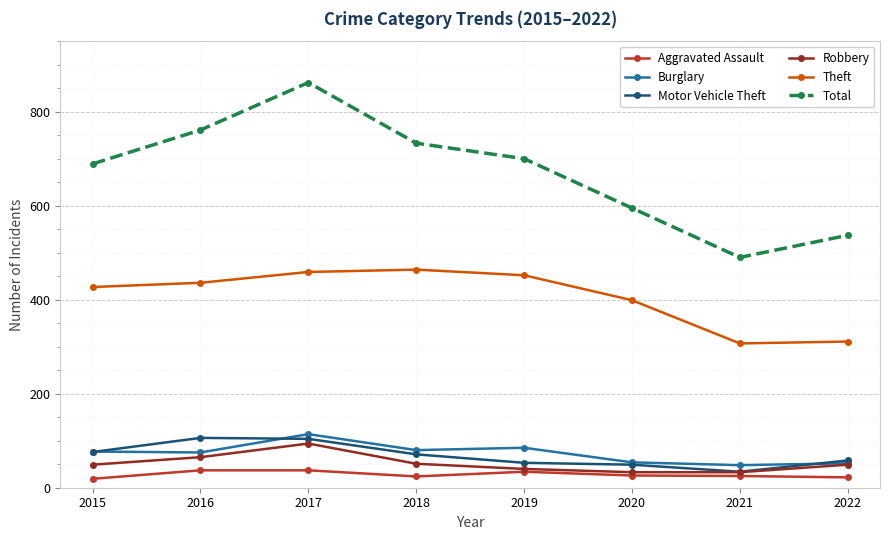

Which series changed the most between 2016 and 2021?

Total